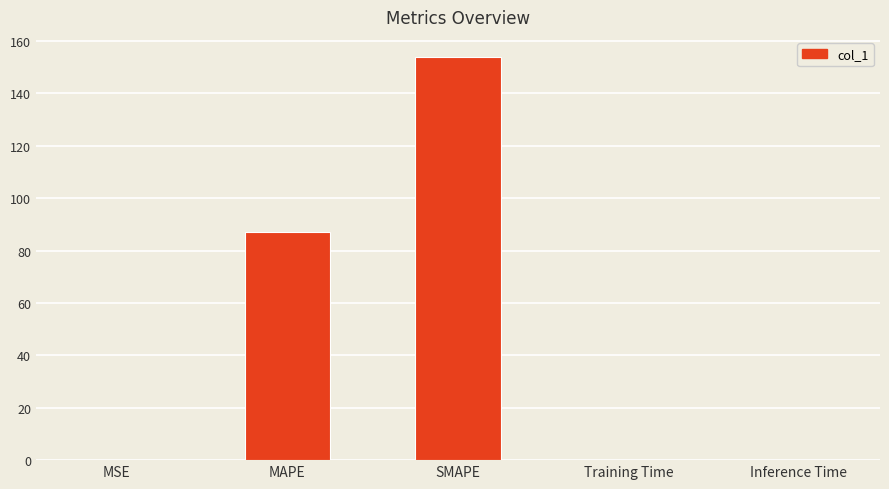

Are the bars horizontal?

No